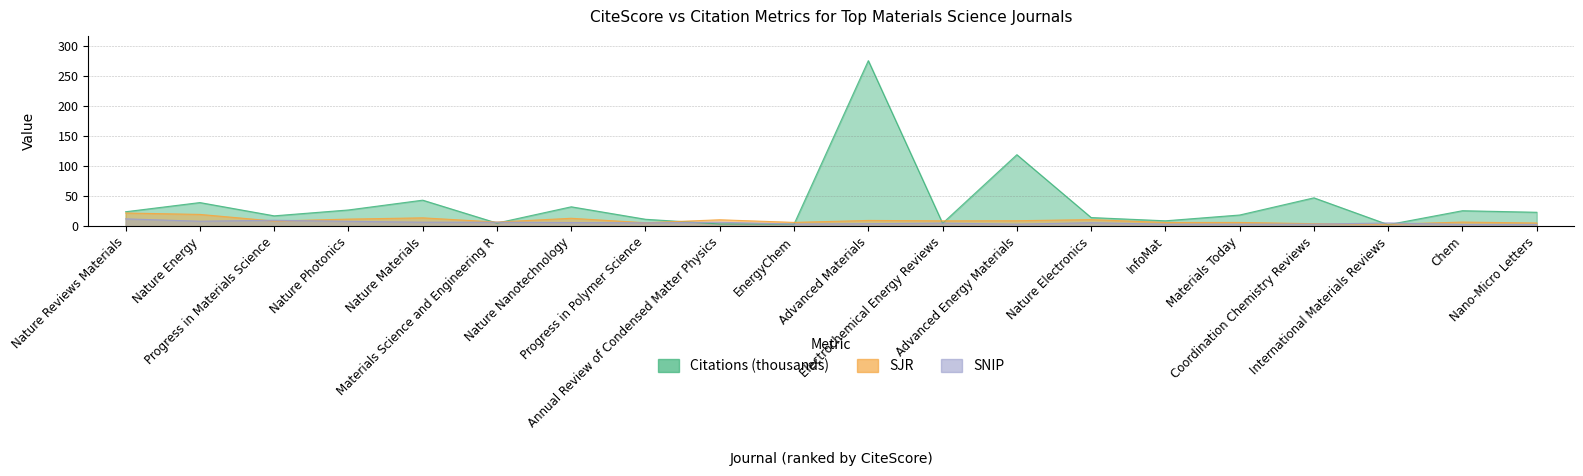

Is it true that SNIP equals 5.5 at Progress in Polymer Science?

True